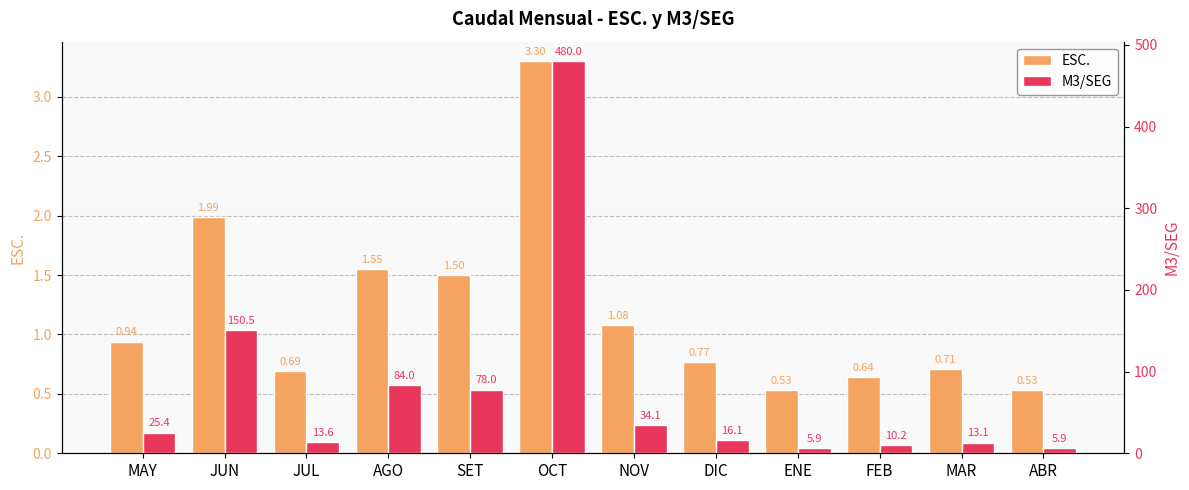

True or false: M3/SEG has a value of 13.1 at MAR.

True